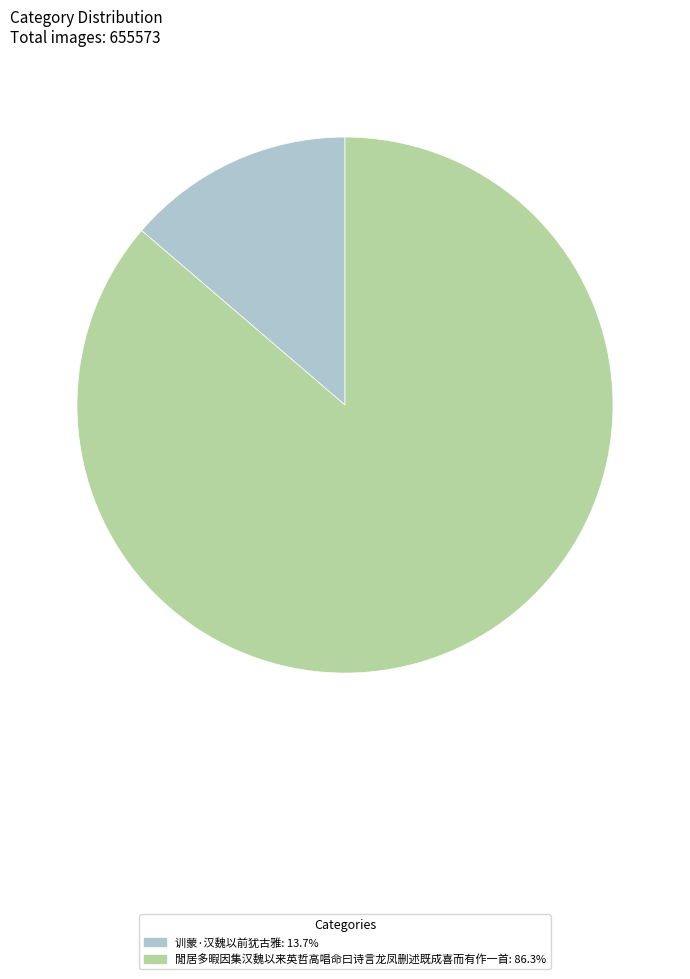

Do 训蒙·汉魏以前犹古雅: 13.7% and 閒居多暇因集汉魏以来英哲高唱命曰诗言龙凤删述既成喜而有作一首: 86.3% together represent more than half of the pie?

Yes